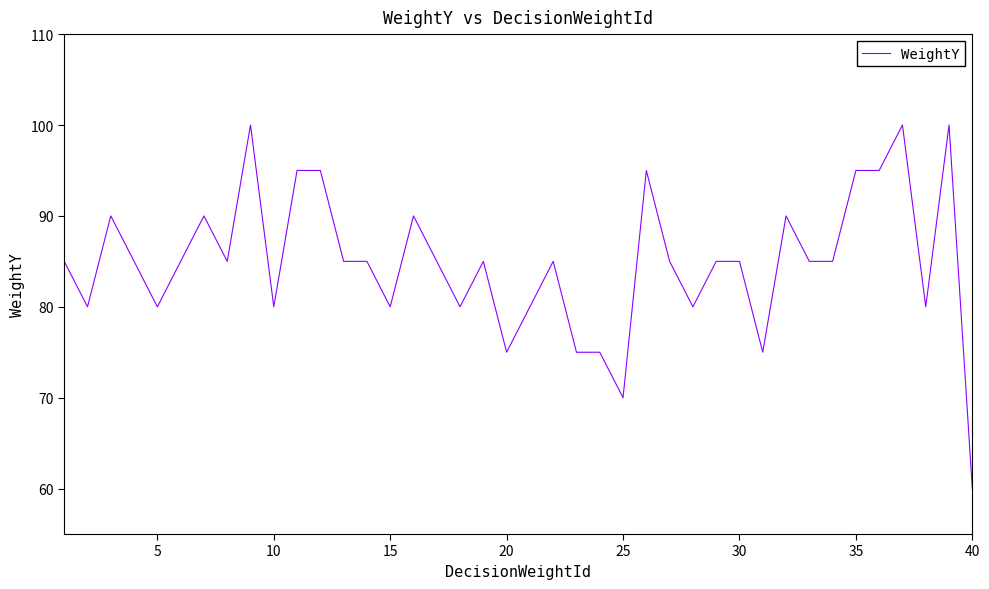

What is the difference between the maximum and minimum values?

40